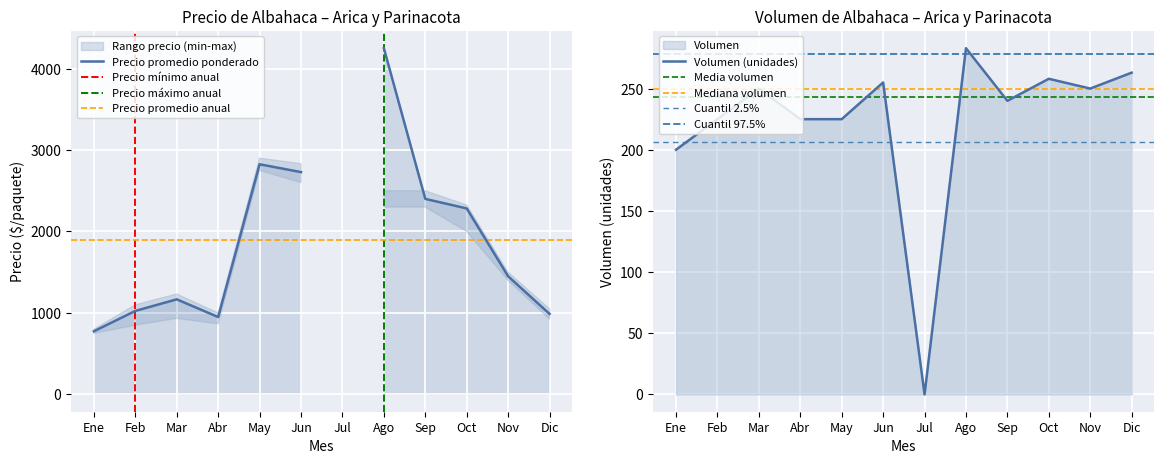

At which category does the data reach its first local peak?

Mar